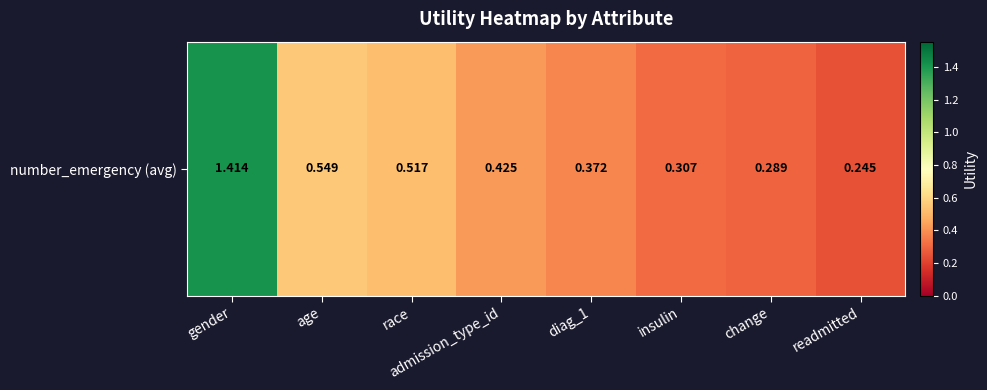

What is the change in value from admission_type_id to readmitted?

-0.2